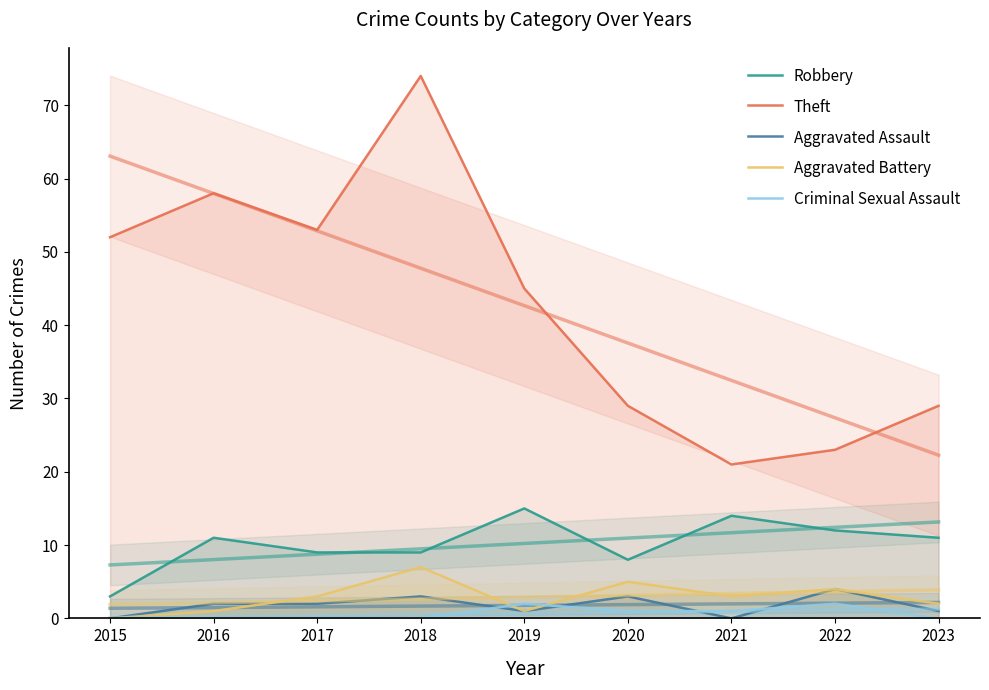

True or false: Aggravated Battery has more than 0 interior local peaks.

True